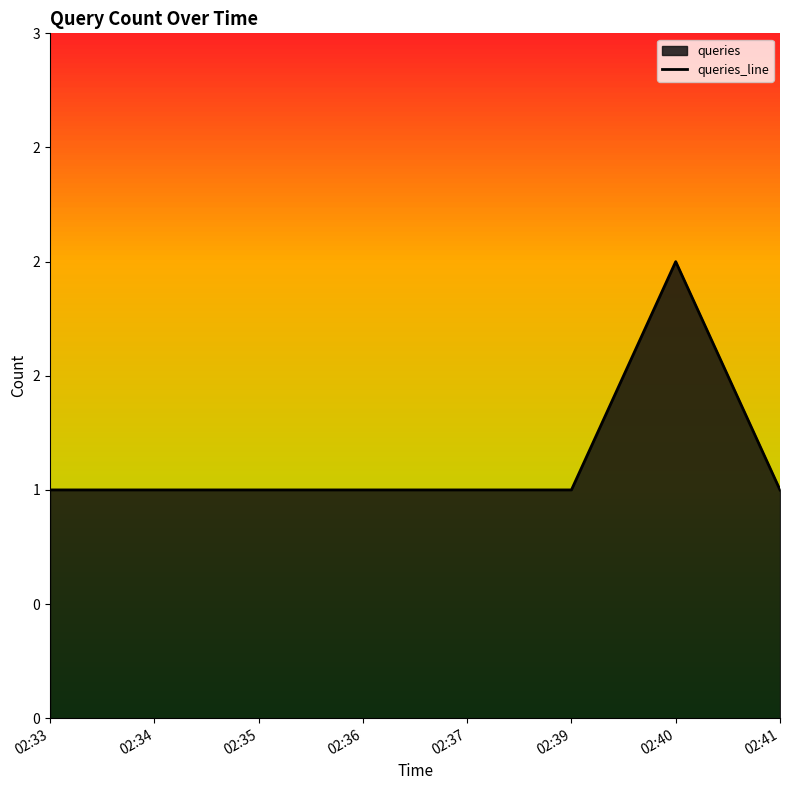

Reading left to right, transcribe all the data shown in this chart.

02:33=1	02:34=1	02:35=1	02:36=1	02:37=1	02:39=1	02:40=2	02:41=1